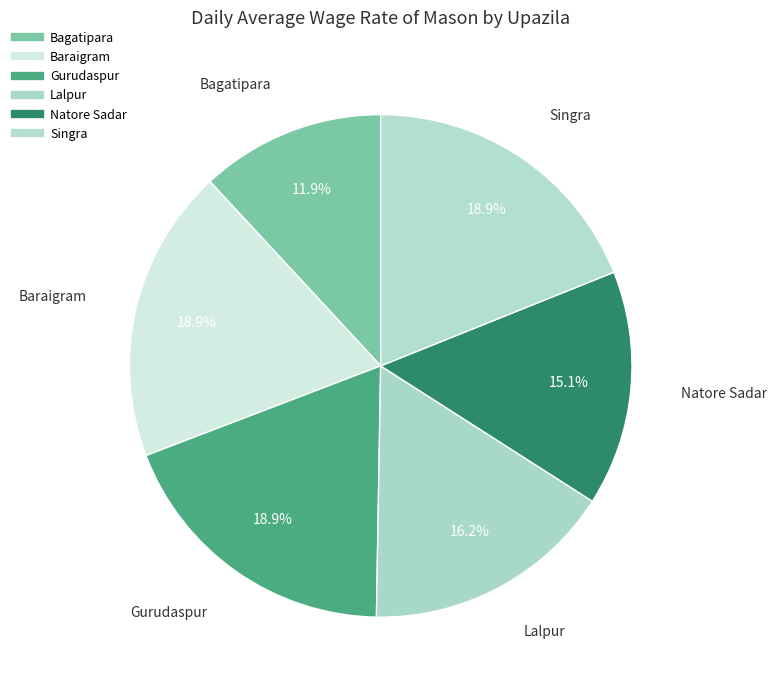

Count the number of slices in the pie.

6